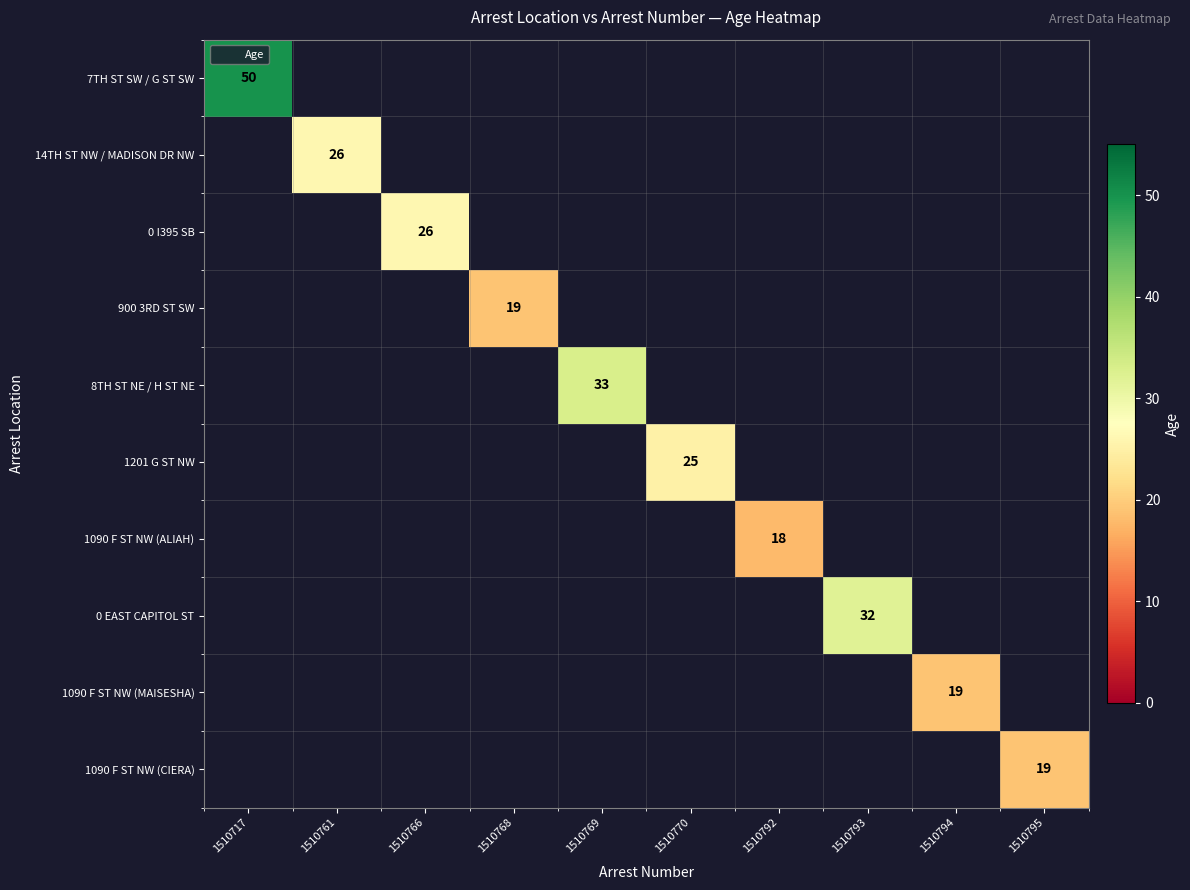

Is the value of 8TH ST NE / H ST NE at 1510769 greater than the value of 0 I395 SB at 1510761?

No